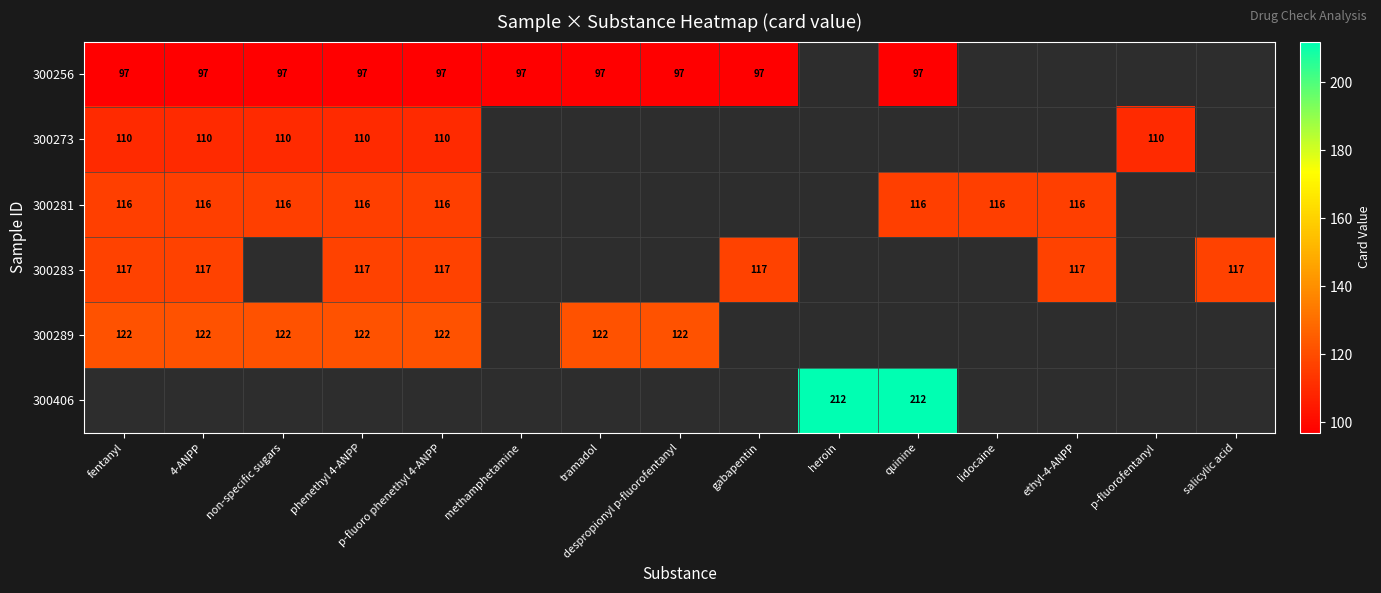

What is the smallest value displayed?

97.0